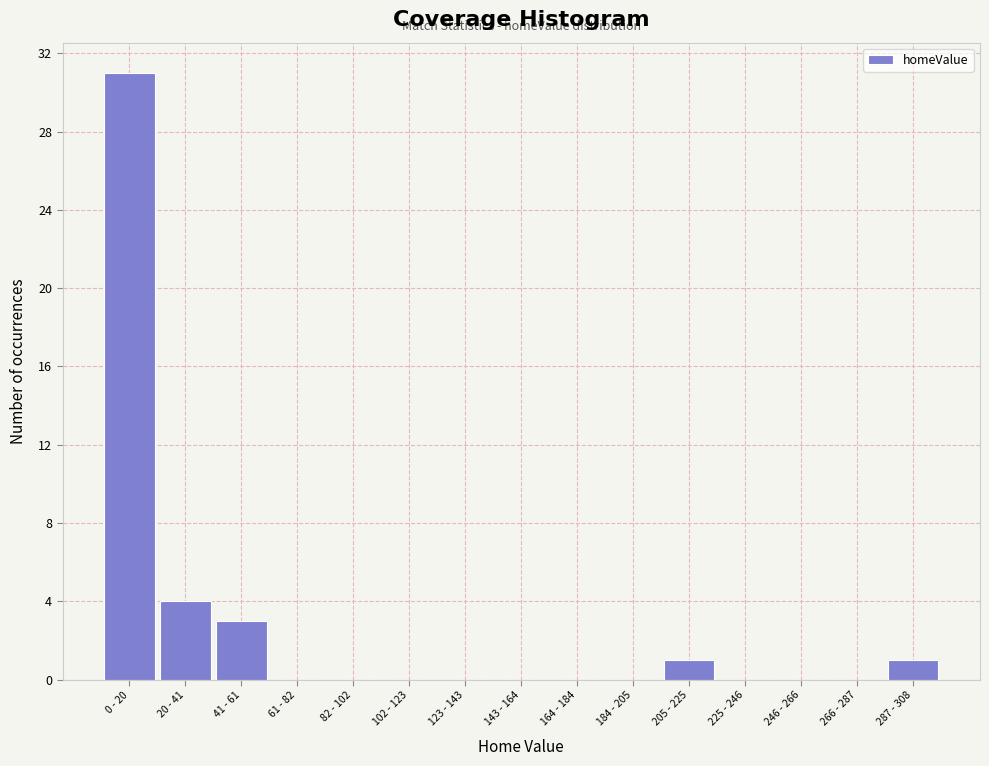

Reading right to left, what are all the values shown in this chart?

287 - 308=1	266 - 287=0	246 - 266=0	225 - 246=0	205 - 225=1	184 - 205=0	164 - 184=0	143 - 164=0	123 - 143=0	102 - 123=0	82 - 102=0	61 - 82=0	41 - 61=3	20 - 41=4	0 - 20=31